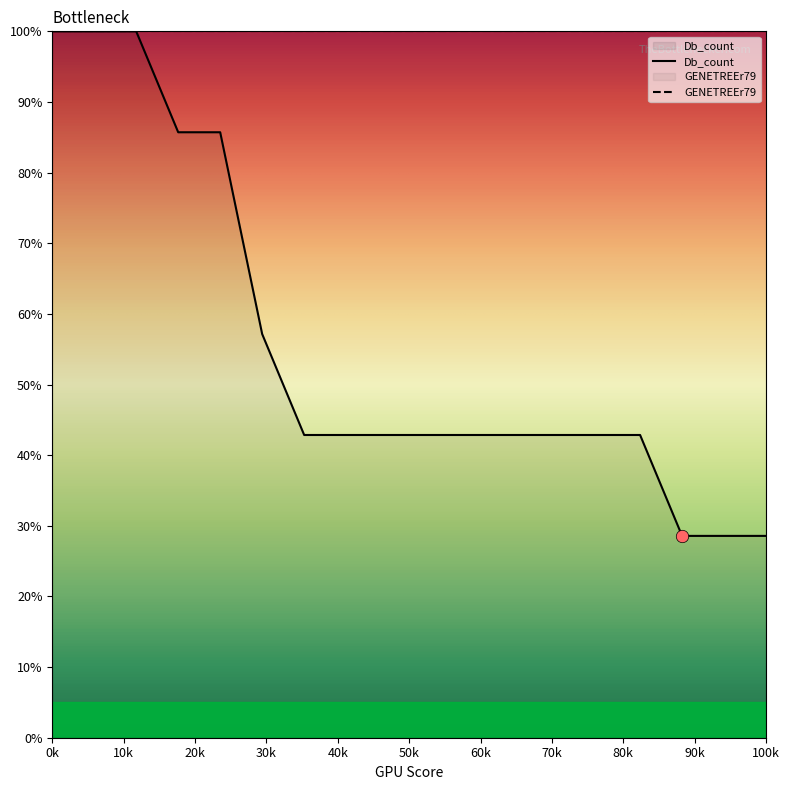

Which series has the widest spread of values?

Db_count